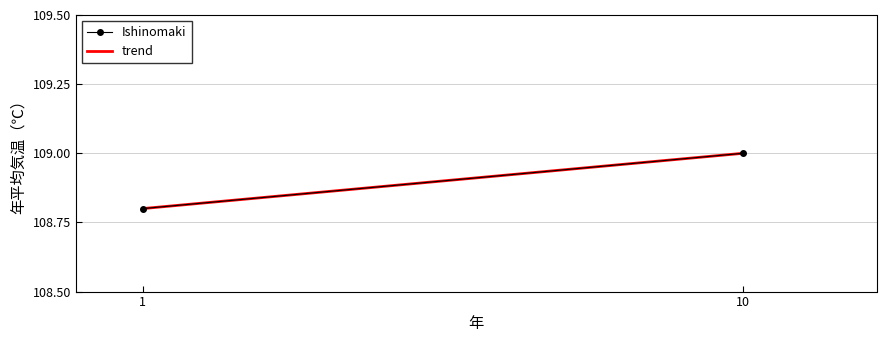

What is the total value across all series at 10?

218.0